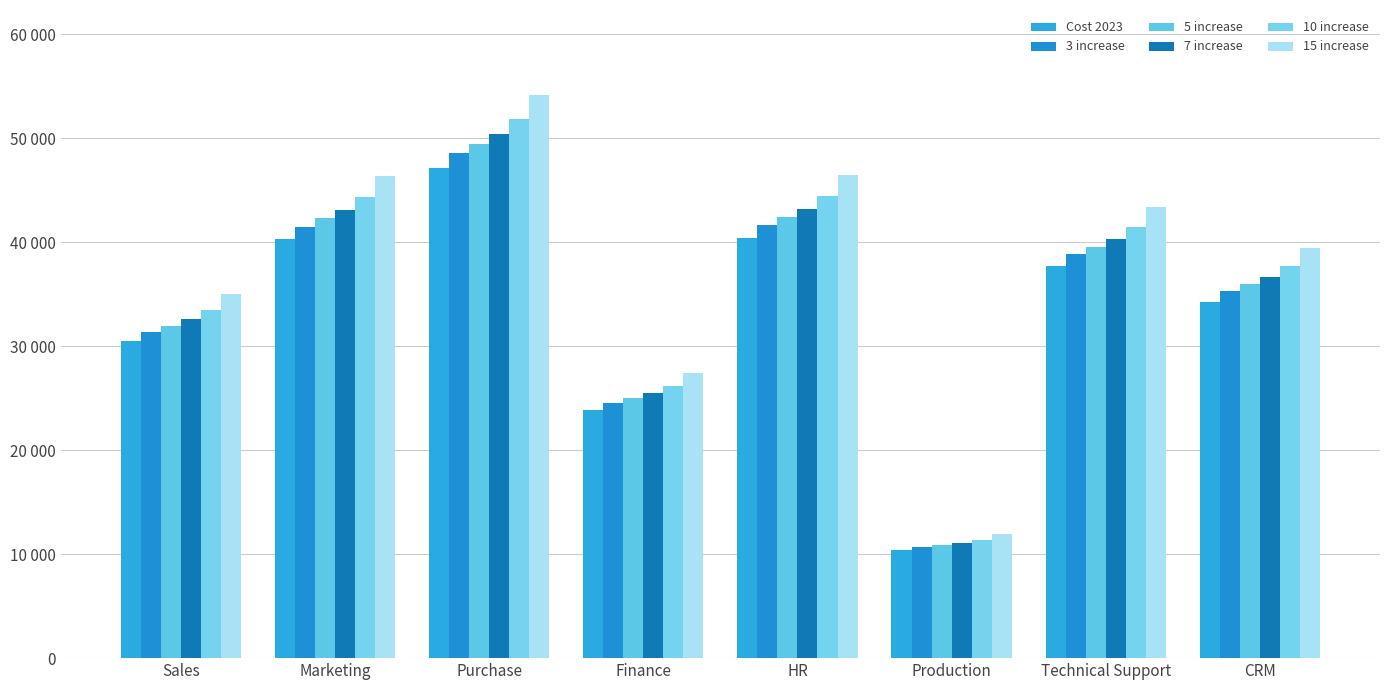

At which label does 5 increase reach its peak?

Purchase